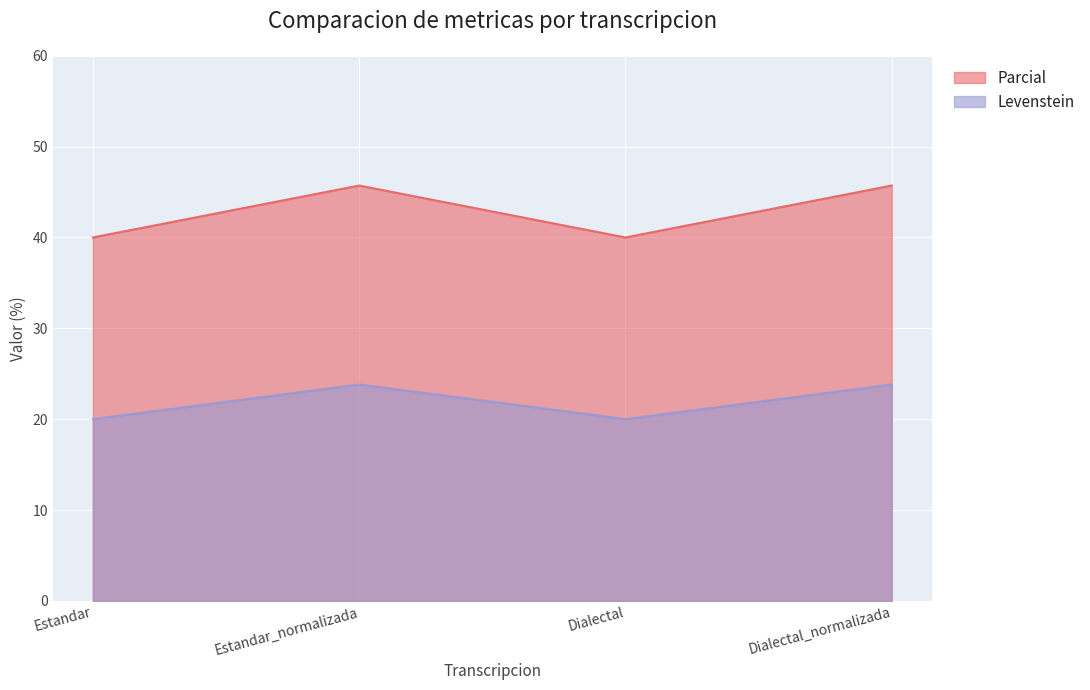

The Parcial series shows 16.1 at Estandar. True or false?

False